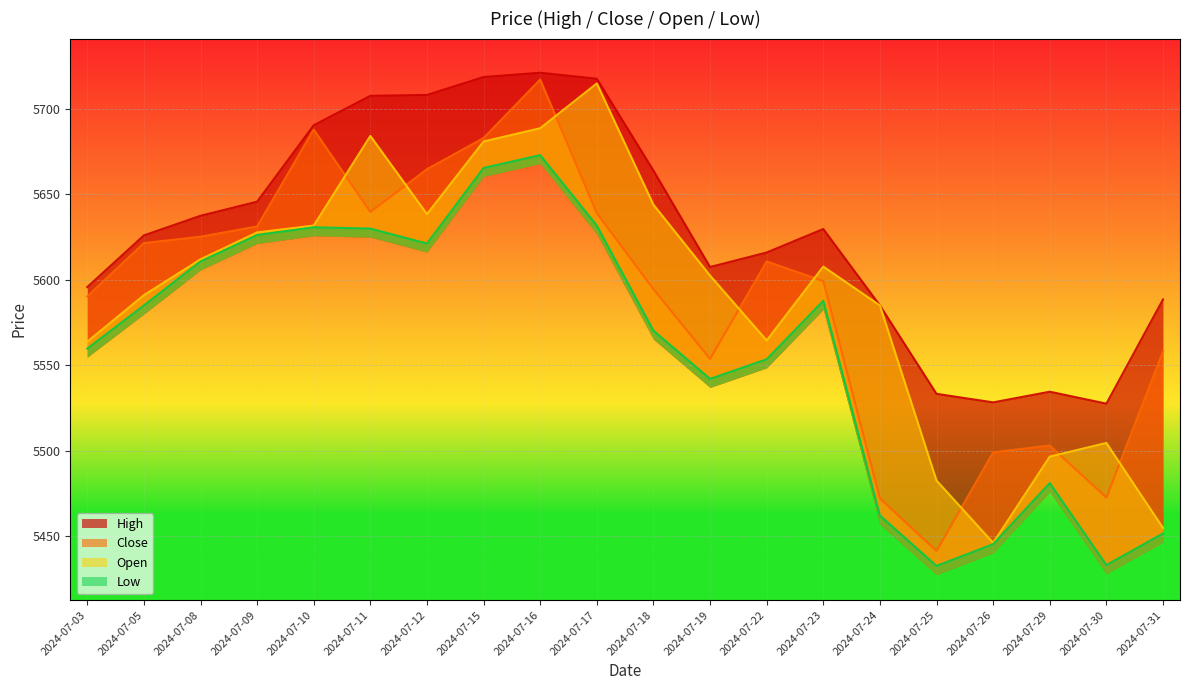

What is the sum of all Close values?

111804.0